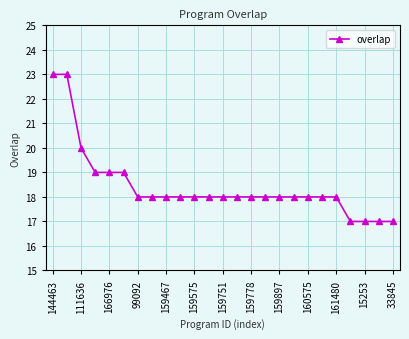

What is the maximum value shown in the chart?

23